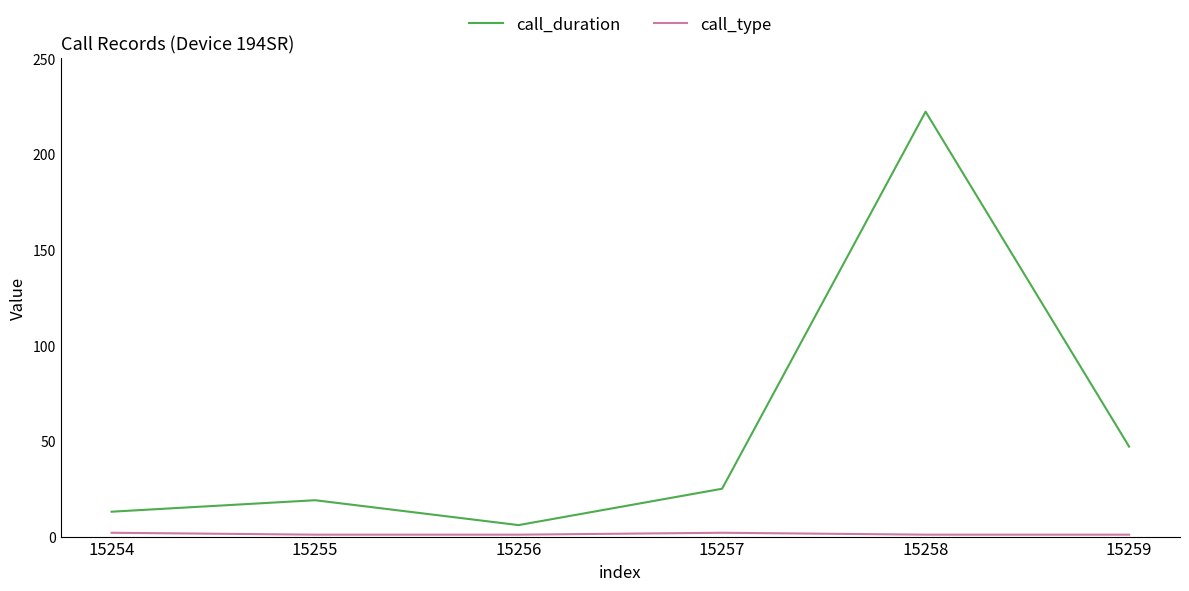

Between 15258 and 15259, which series saw the biggest shift?

call_duration